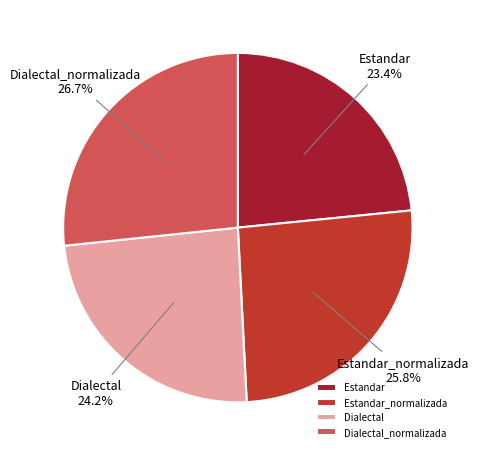

What is the ratio of the value at Dialectal to the value at Estandar_normalizada?

0.9